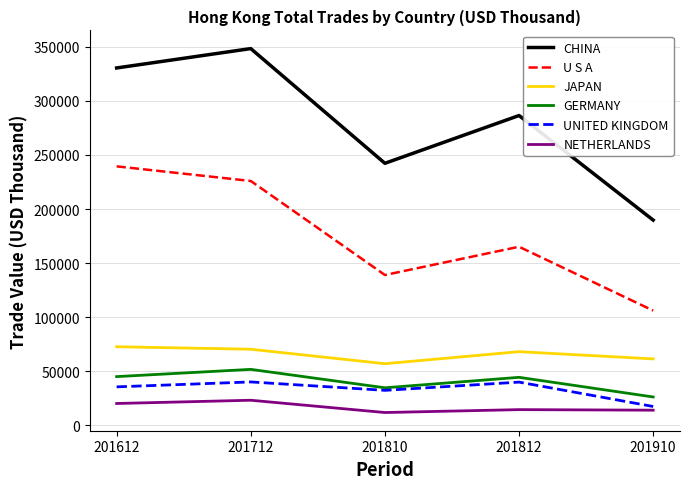

What is the highest value of the NETHERLANDS series?

23116.3